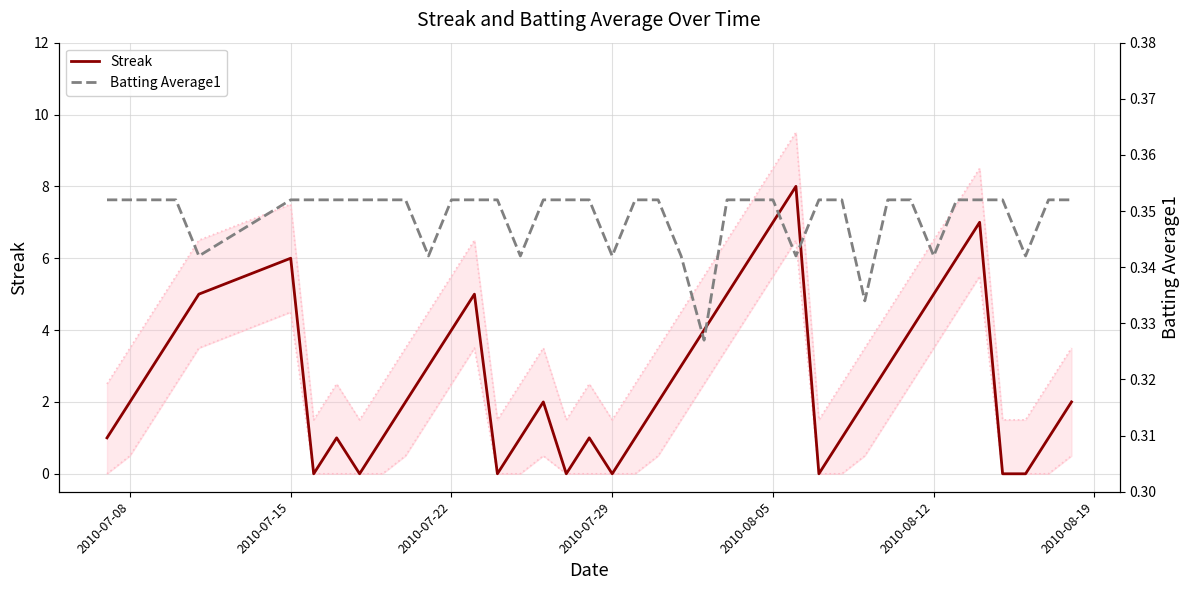

What is the highest value of the Streak series?

8